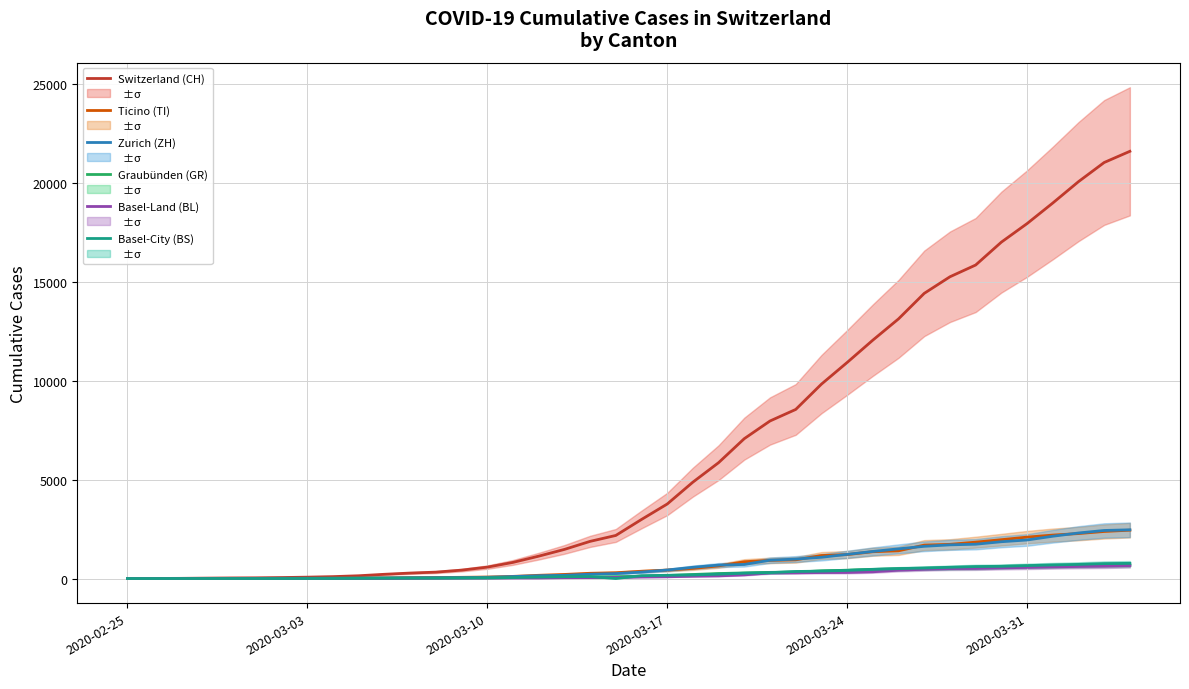

Reading left to right, list all the values displayed in this chart.

Switzerland (CH): 0	4	8	19	29	35	49	69	96	140	214	276	323	424	575	814	1129	1470	1877	2176	2983	3763	4870	5854	7067	7959	8542	9820	10914	12043	13118	14407	15244	15838	16994	17931	18970	20050	21018	21583
Ticino (TI): 0	1	1	1	2	2	4	8	13	25	28	41	49	61	75	108	163	206	265	293	368	426	511	638	849	916	945	1162	1209	1354	1401	1688	1727	1837	1962	2091	2195	2271	2377	2442
Zurich (ZH): 0	0	2	2	6	7	10	13	15	23	29	34	40	49	62	101	140	163	218	250	326	429	568	679	711	925	984	1073	1221	1368	1500	1627	1701	1733	1859	1947	2136	2300	2428	2461
Graubünden (GR): 0	2	2	6	6	6	9	10	13	15	16	18	19	28	32	44	53	65	73	93	118	152	204	252	283	311	327	386	419	458	487	513	527	542	591	617	635	655	678	680
Basel-Land (BL): 0	0	0	1	2	2	2	2	2	6	6	15	19	20	22	26	26	42	47	54	76	89	116	134	184	282	289	302	306	341	422	466	502	511	539	561	588	610	625	656
Basel-City (BS): 0	0	1	1	1	1	1	3	3	8	15	21	24	28	33	49	73	92	100	0	143	164	181	220	270	297	356	374	410	462	501	530	569	605	617	653	687	714	754	767